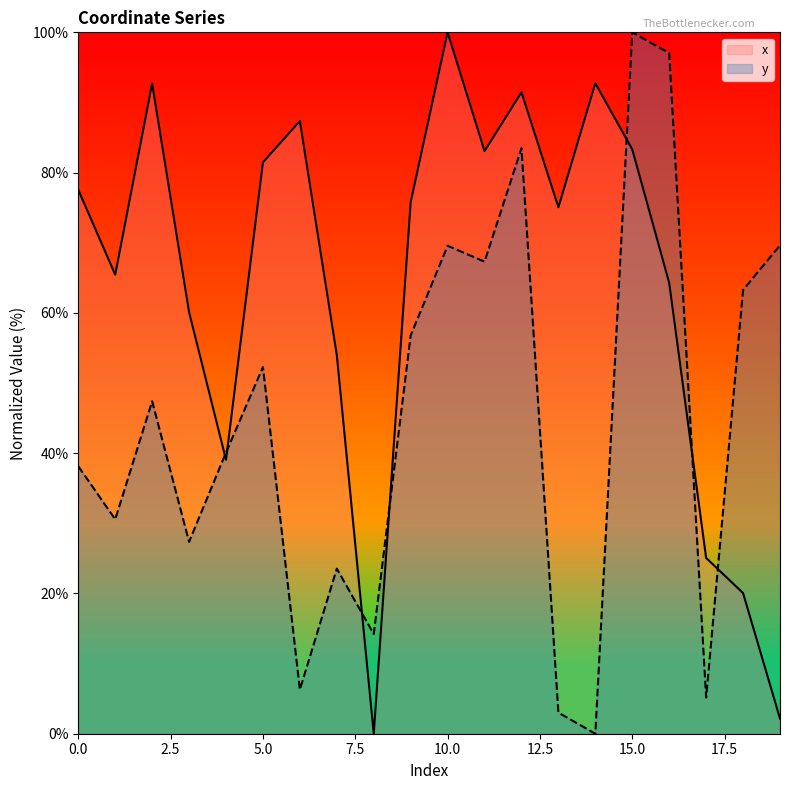

What is the difference between the highest and lowest values at 4?

1.0